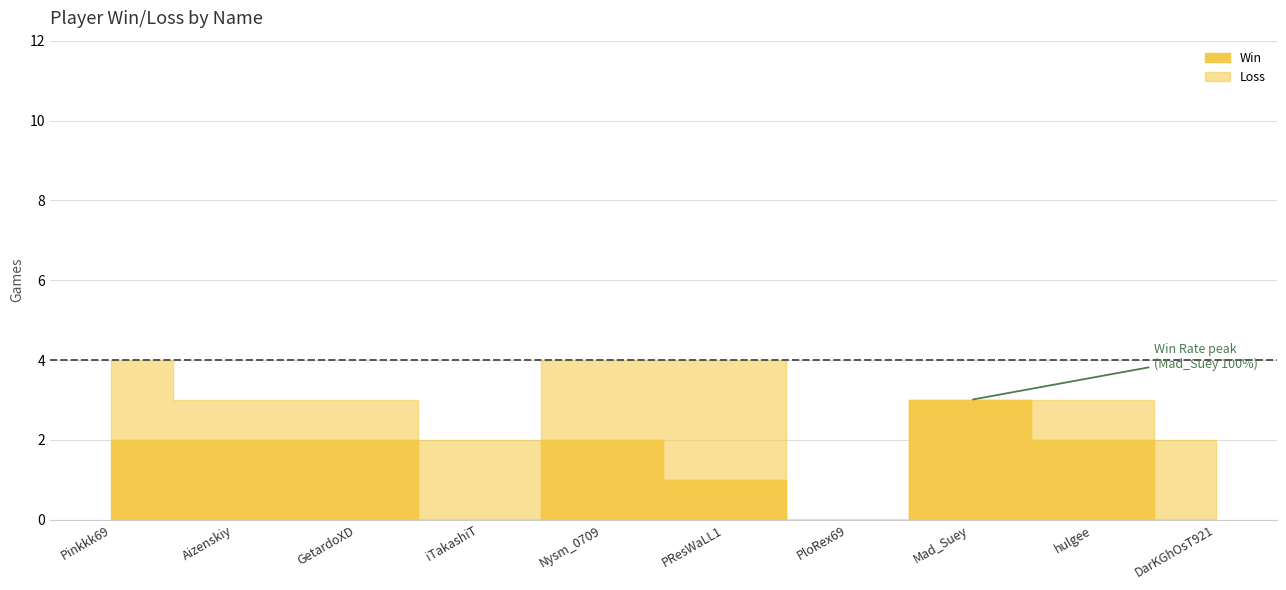

How many values in Win are above zero?

7